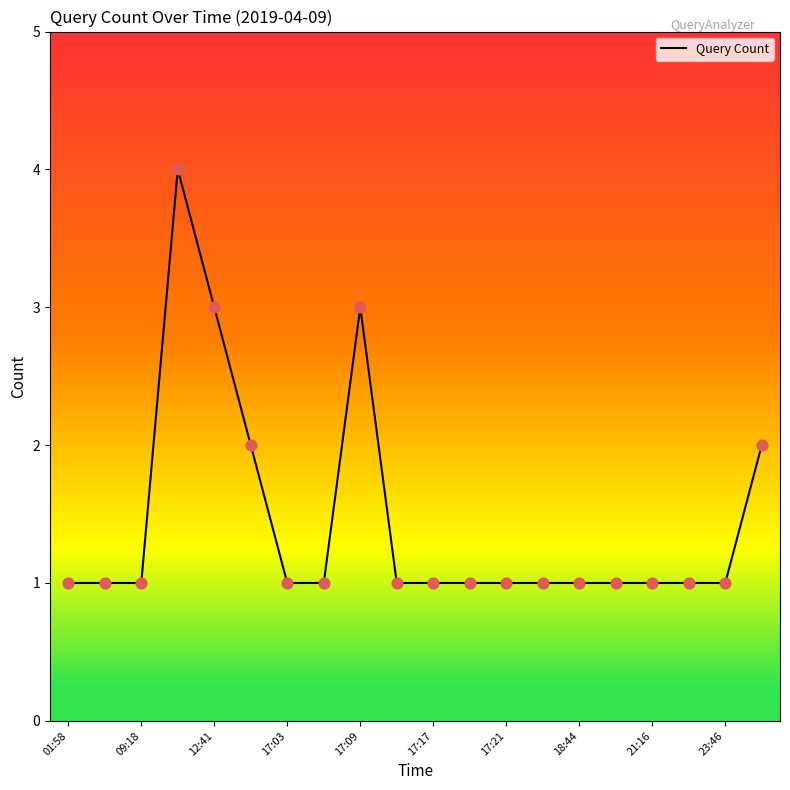

What is the greatest value displayed?

4